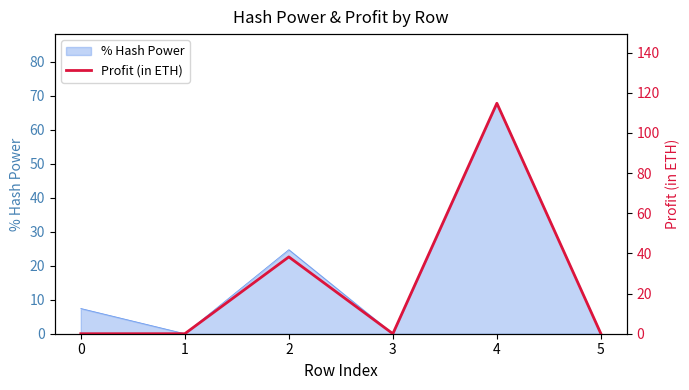

How many points are higher than both their immediate neighbors (excluding endpoints)?

2